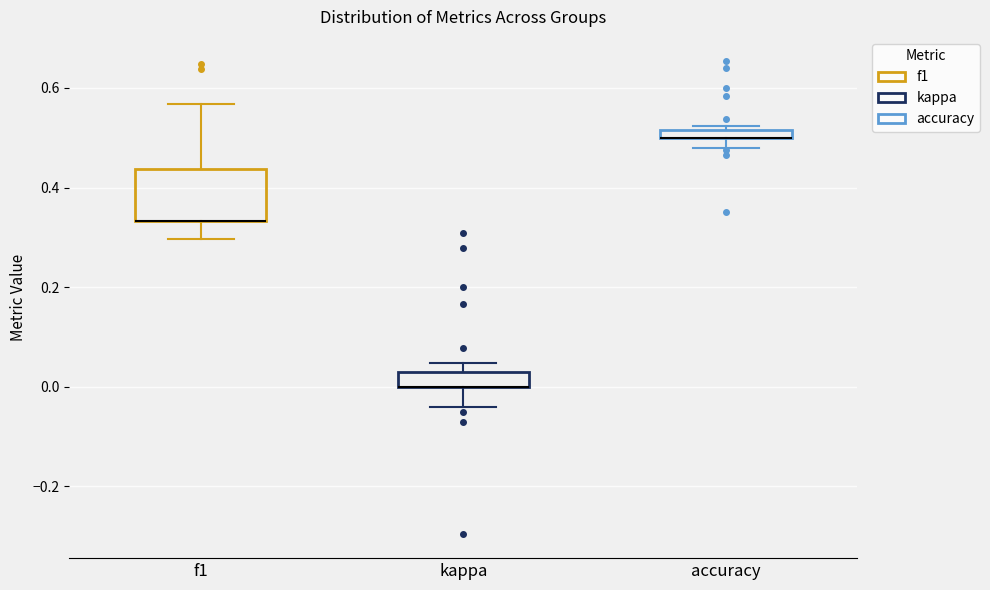

Where does the upper whisker of the box for f1 end on the y-axis? The values are not printed on the chart, so give them approximately, as read against the axis.

0.56